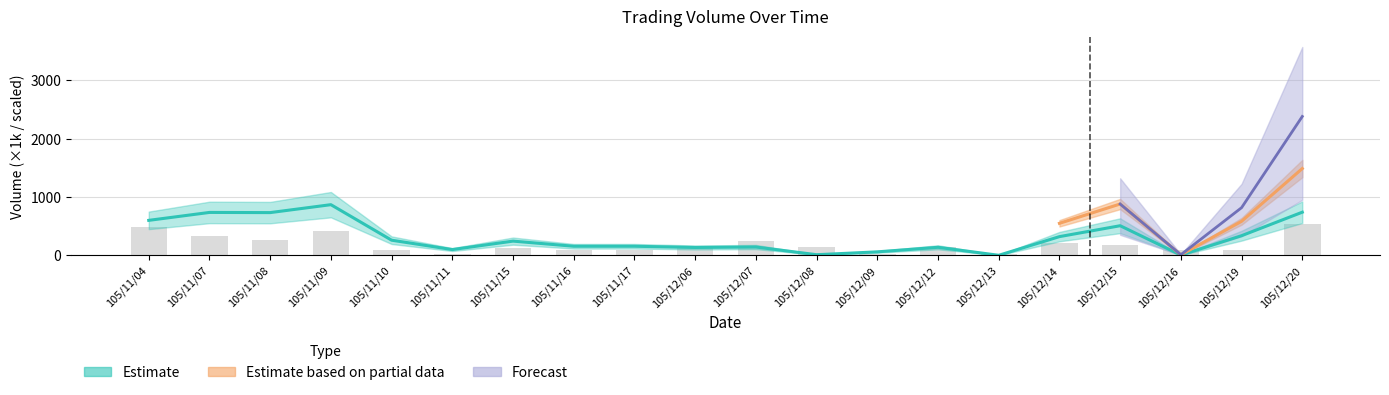

What is the label of the 17th bar from the right?

105/11/09